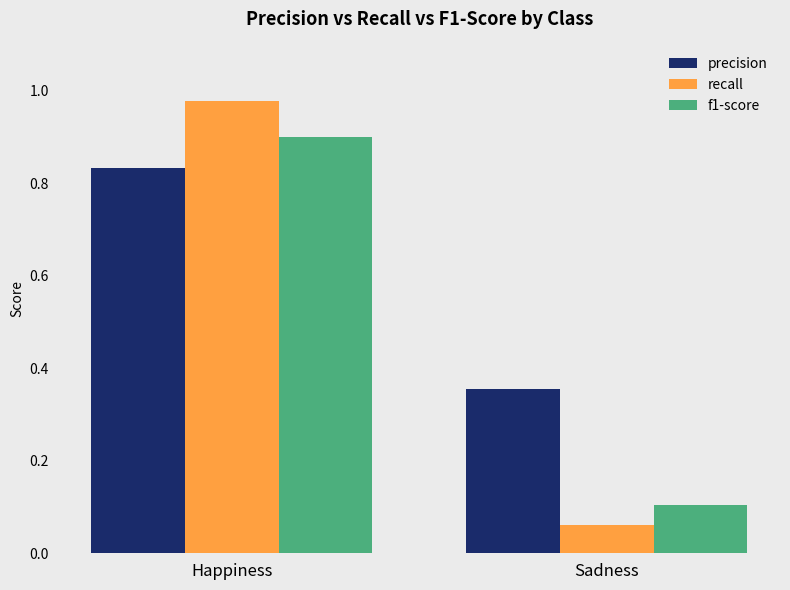

Which series has the widest spread of values?

recall